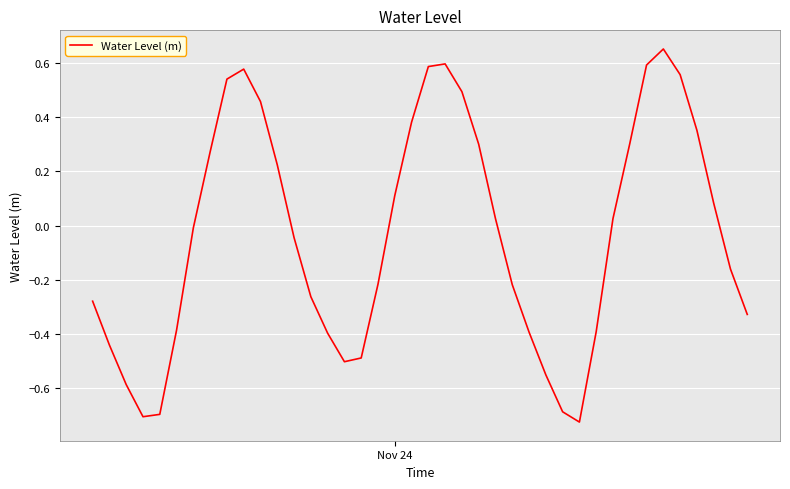

What is the difference between the maximum and minimum values?

1.4